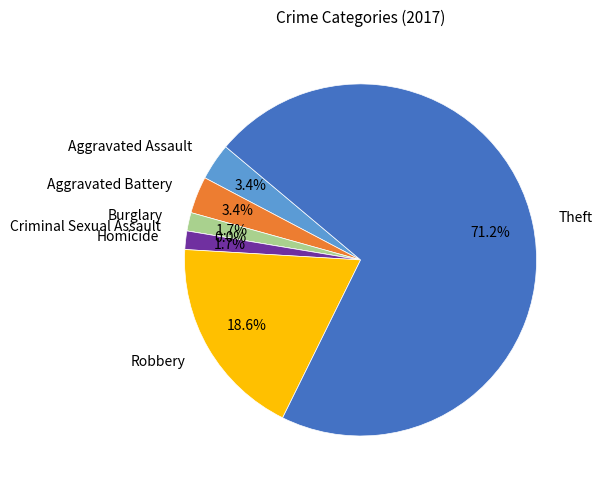

What percentage is the Aggravated Battery slice, to the nearest percent?

3%